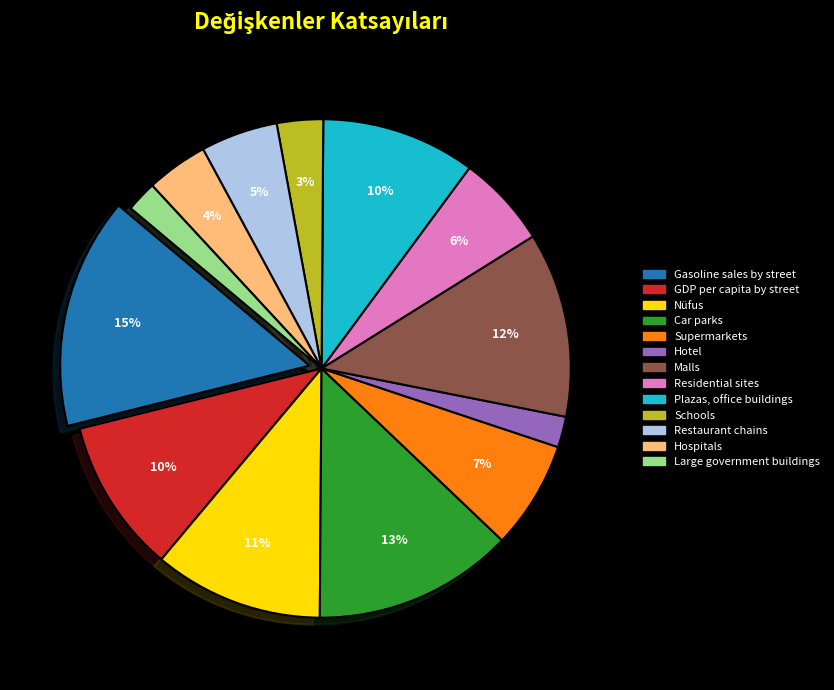

Which slice is the largest?

Gasoline sales by street